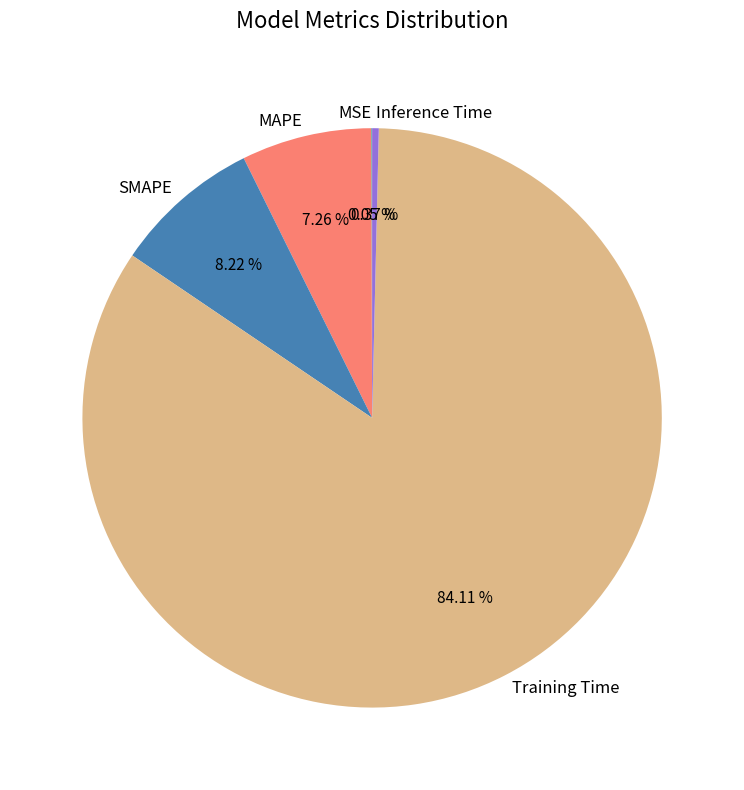

Which category accounts for the majority?

Training Time